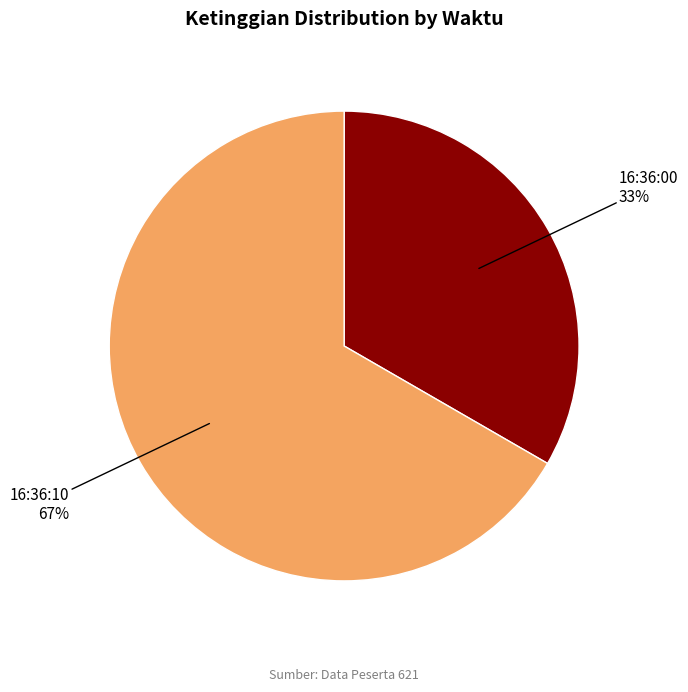

Approximately how many times larger is the value at 16:36:10 compared to 16:36:00?

2.0